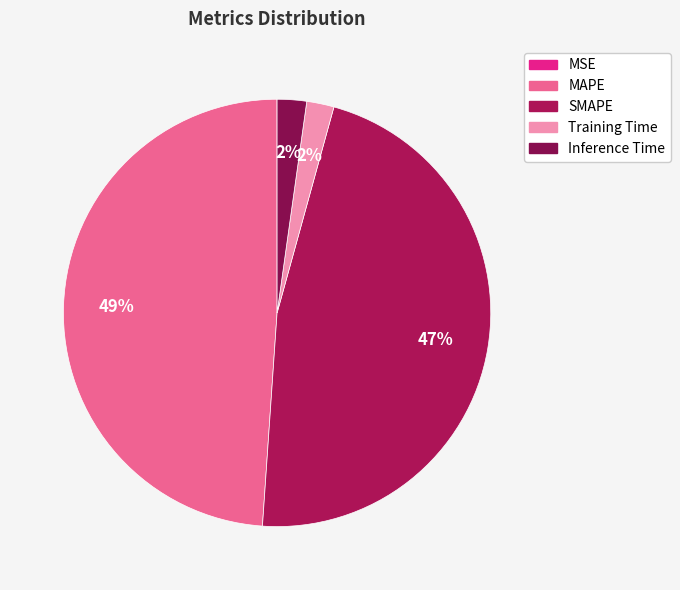

How many segments does this pie chart have?

5